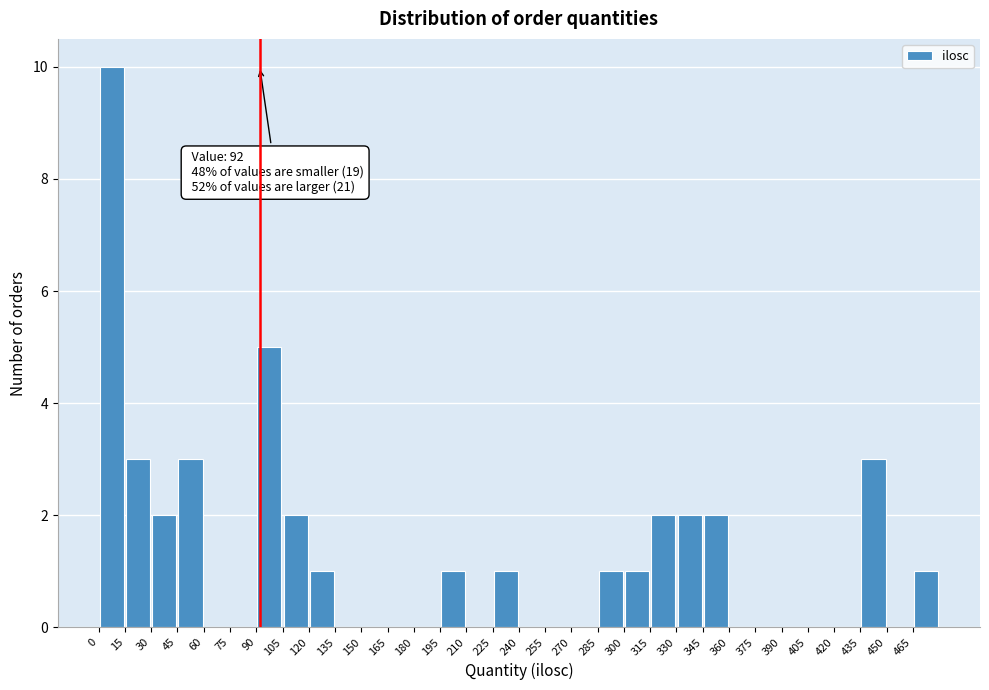

Over which range of the x-axis is the bar tallest?

0 to 15